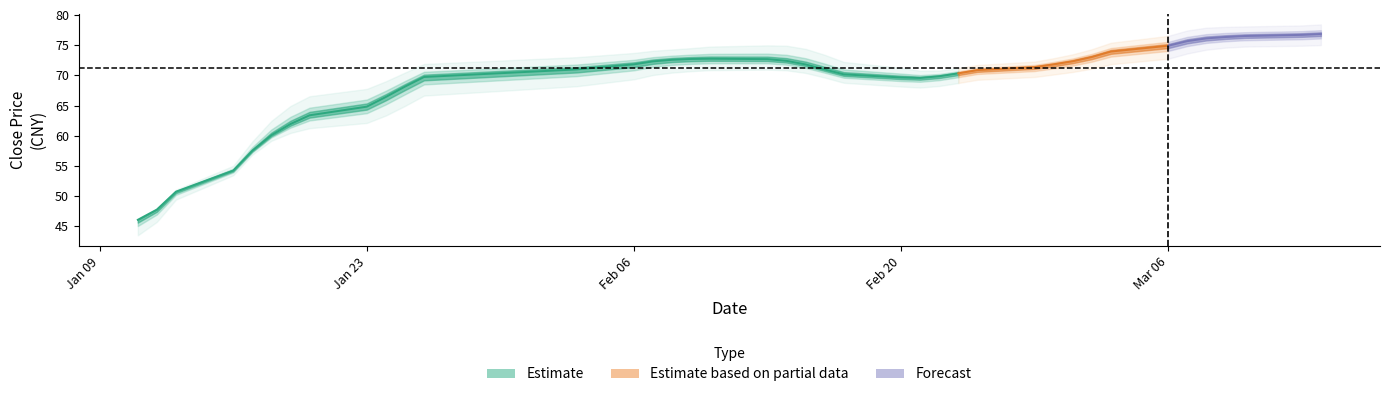

What is the label of the 16th point from the right?

24